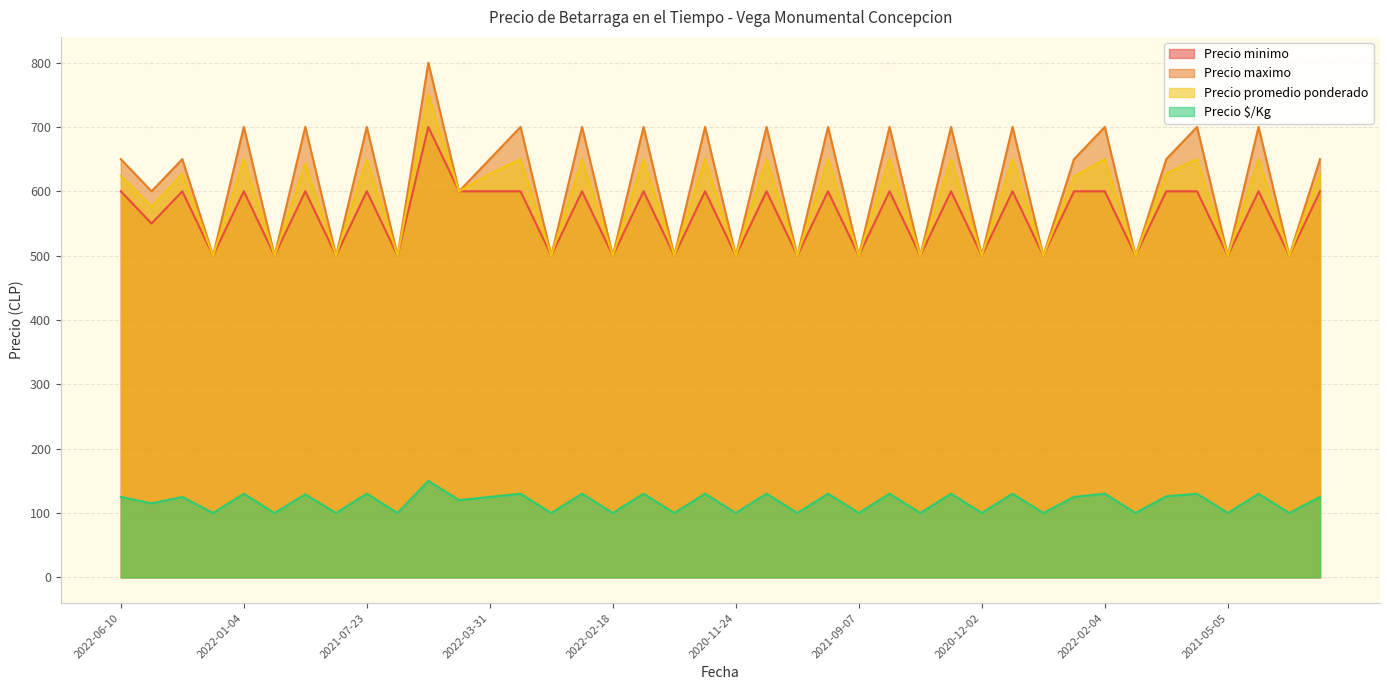

Reading left to right, extract all data points from this chart.

Precio minimo: 600	550	600	500	600	500	600	500	600	500	700	600	600	600	500	600	500	600	500	600	500	600	500	600	500	600	500	600	500	600	500	600	600	500	600	600	500	600	500	600
Precio maximo: 650	600	650	500	700	500	700	500	700	500	800	600	650	700	500	700	500	700	500	700	500	700	500	700	500	700	500	700	500	700	500	650	700	500	650	700	500	700	500	650
Precio promedio ponderado: 624	576	627	500	650	500	643	500	650	500	750	600	627	650	500	650	500	650	500	650	500	650	500	650	500	650	500	650	500	650	500	623	650	500	628	650	500	650	500	627
Precio $/Kg: 125	115	125	100	130	100	129	100	130	100	150	120	125	130	100	130	100	130	100	130	100	130	100	130	100	130	100	130	100	130	100	125	130	100	126	130	100	130	100	125